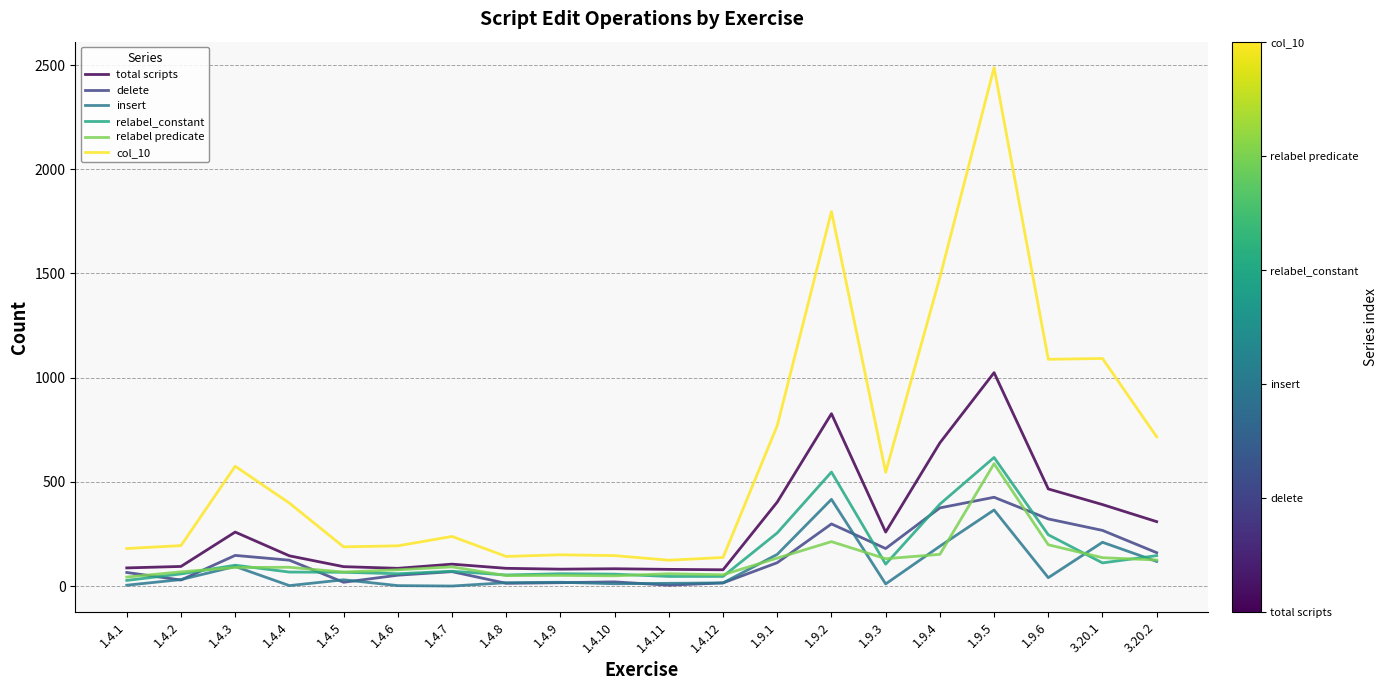

Is it true that insert equals 365 at 1.9.5?

True